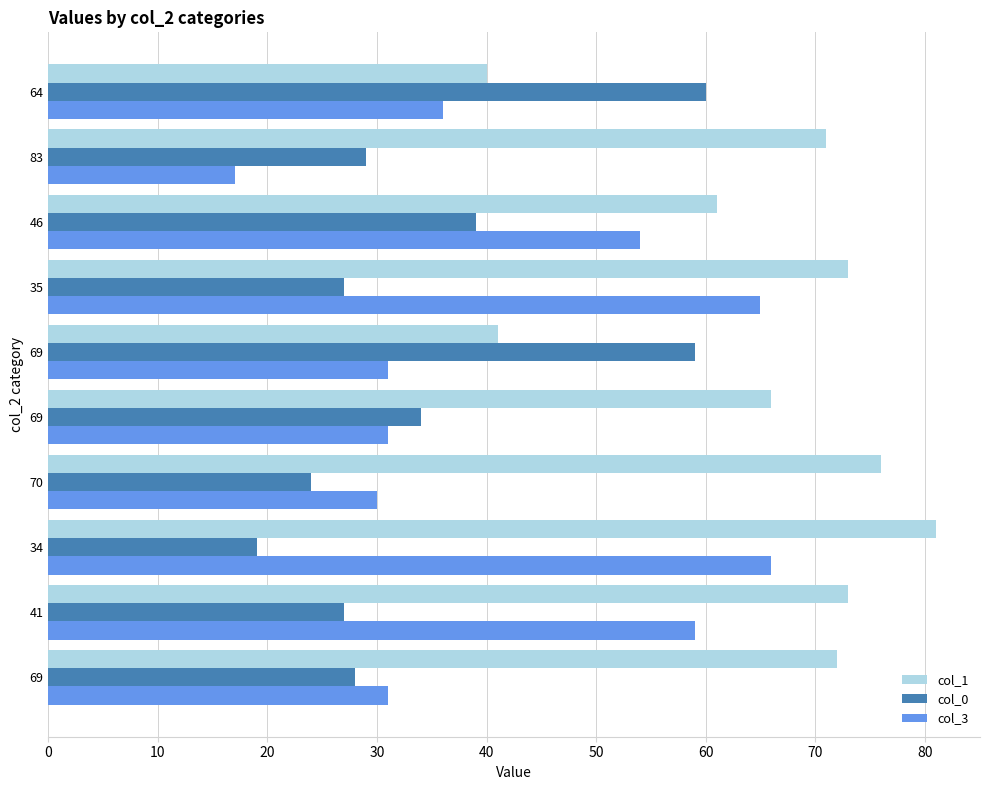

How many categories are shown in the chart?

10